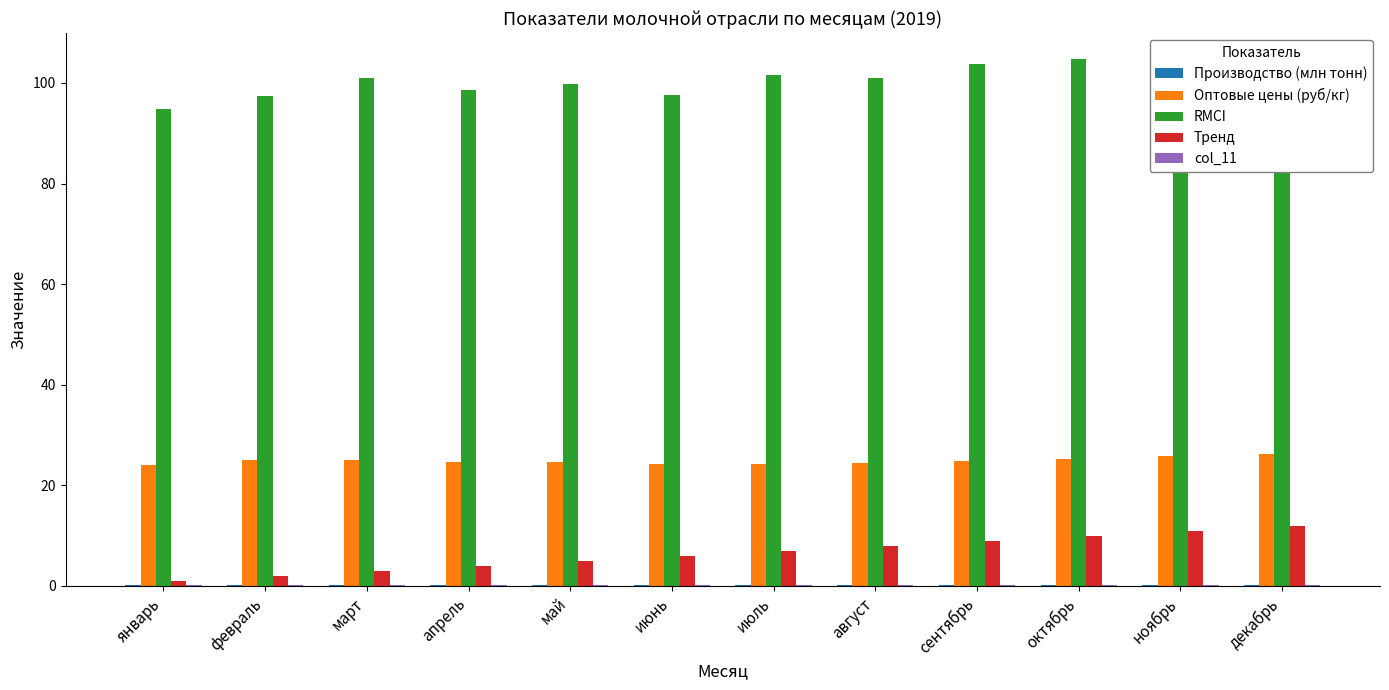

How many distinct data groups are displayed?

5